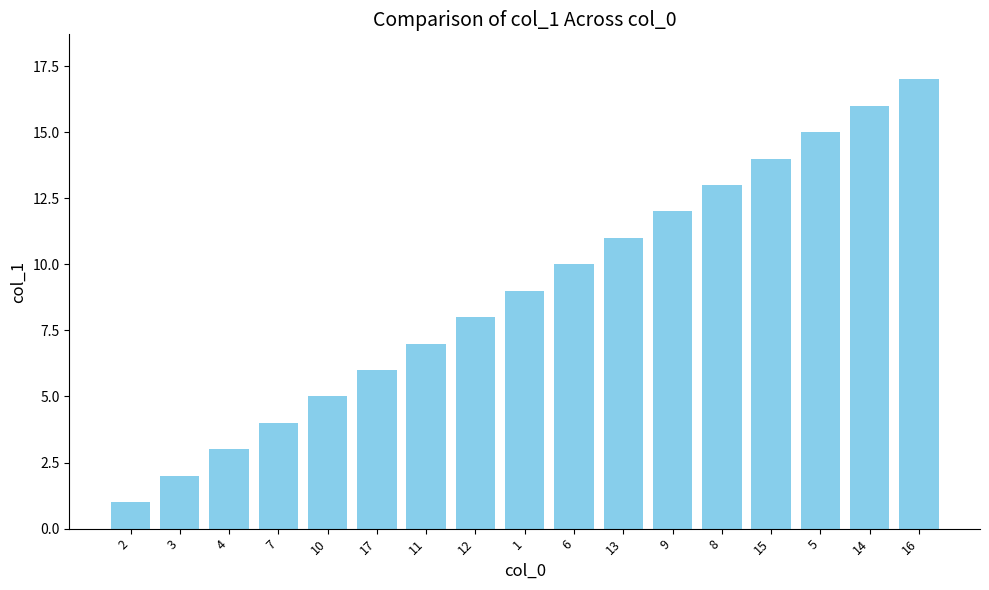

List the labels in order of value, largest first.

16, 14, 5, 15, 8, 9, 13, 6, 1, 12, 11, 17, 10, 7, 4, 3, 2